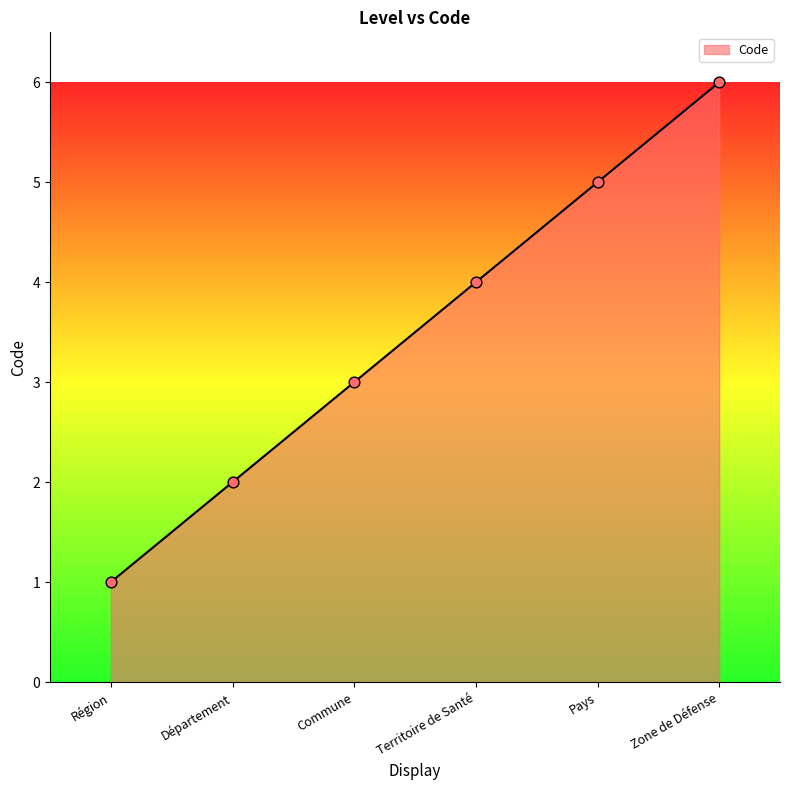

What is the ratio of the value at Zone de Défense to the value at Territoire de Santé?

1.5